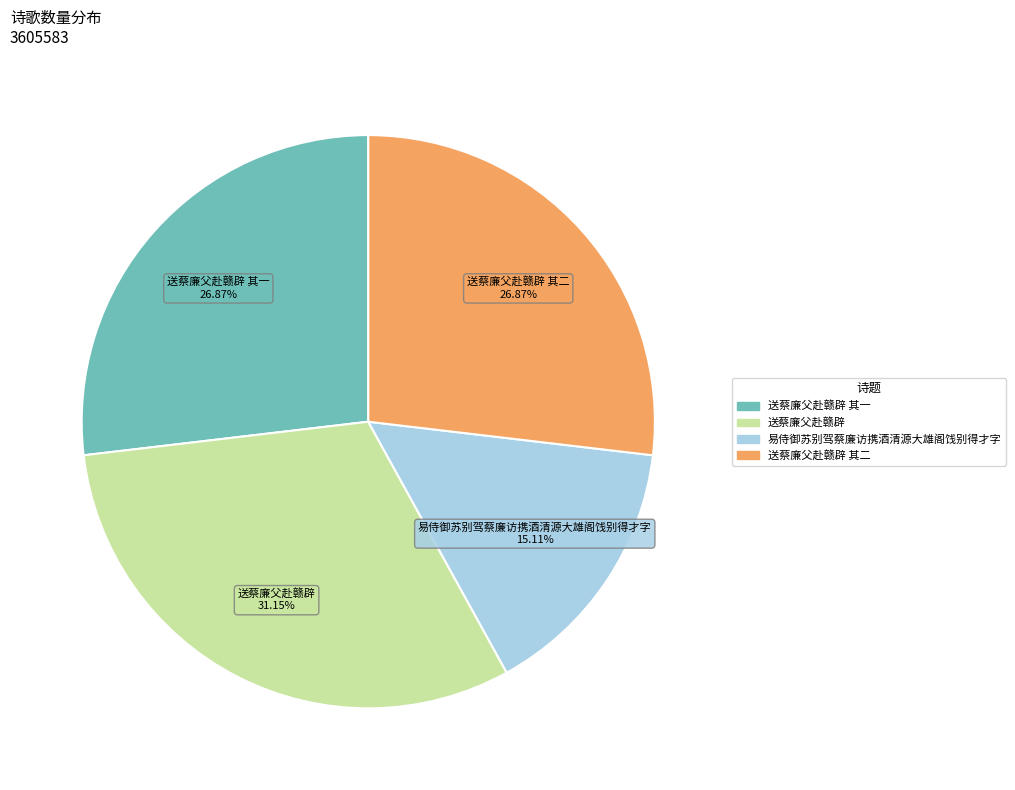

Is there any slice that represents more than half of the pie?

No